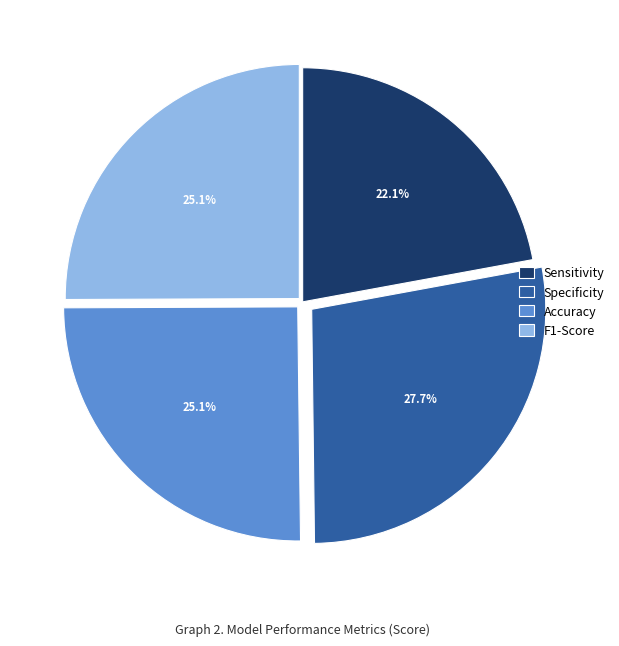

How many slices are in this pie chart?

4